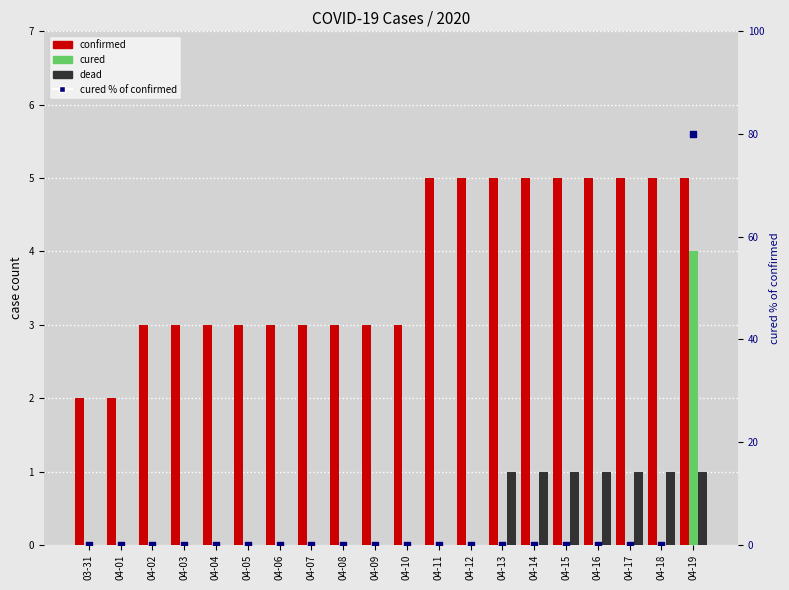

What are all the series names shown in the legend?

confirmed, cured, dead, cured % of confirmed